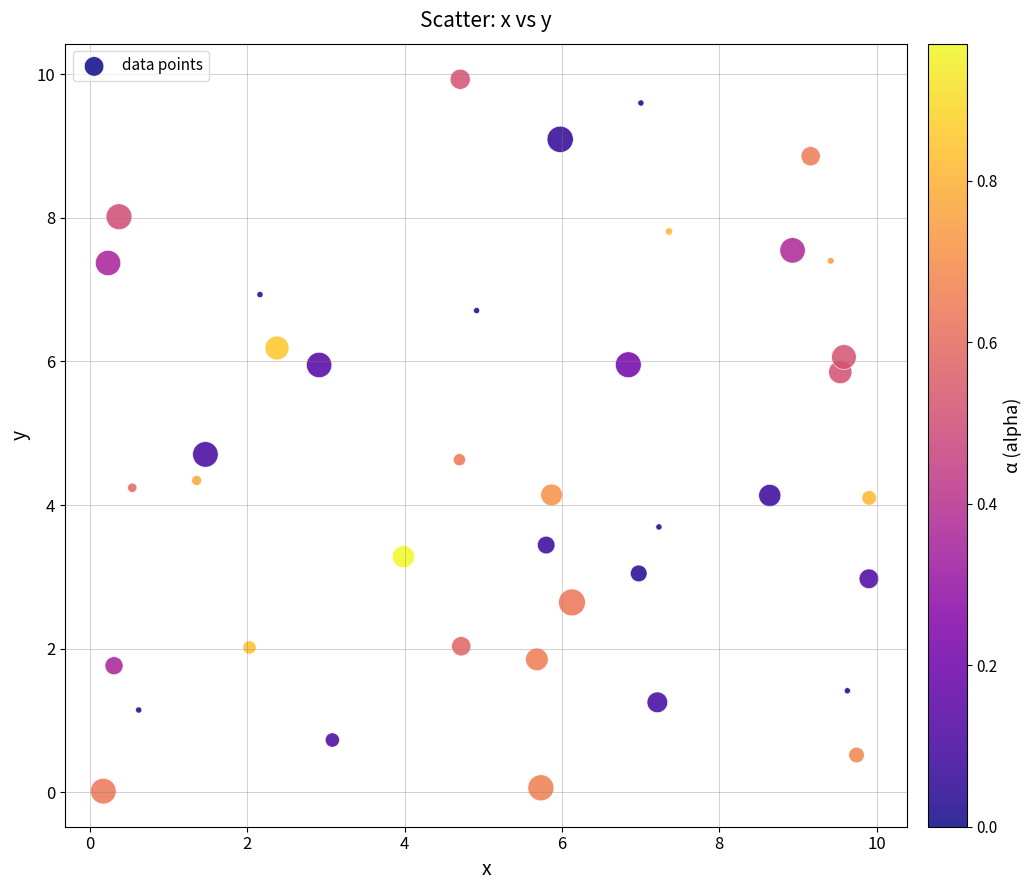

What is the range of X values (max minus min)?

9.7